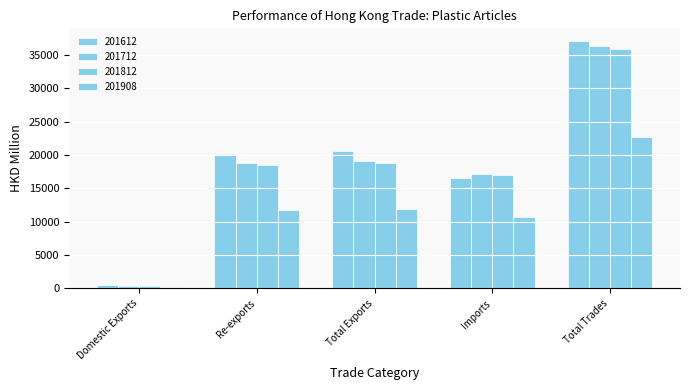

What is the difference between the highest and lowest values at Total Trades?

14458.6